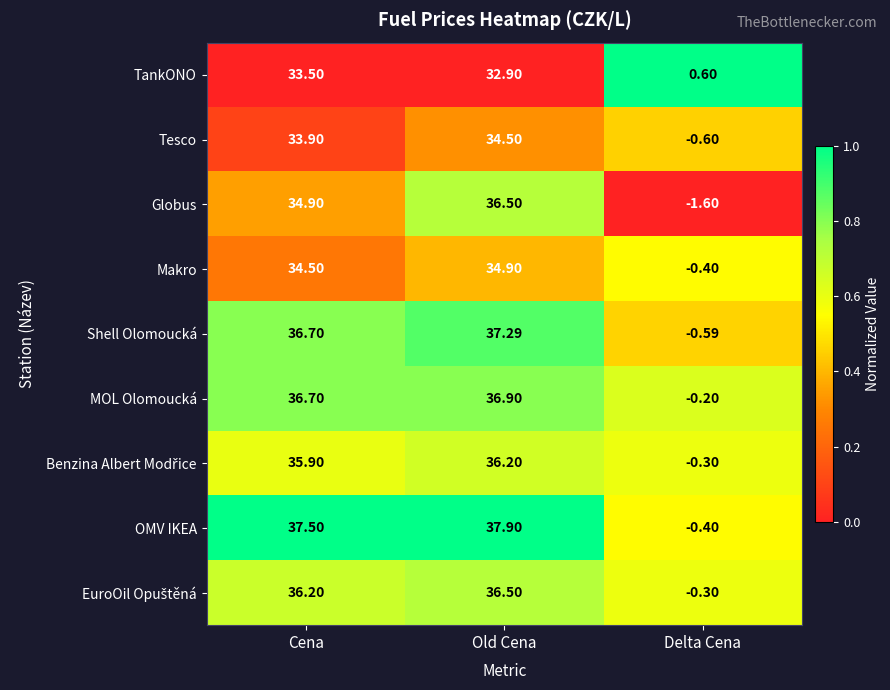

Is the value of Makro at Old Cena greater than the value of TankONO at Old Cena?

Yes